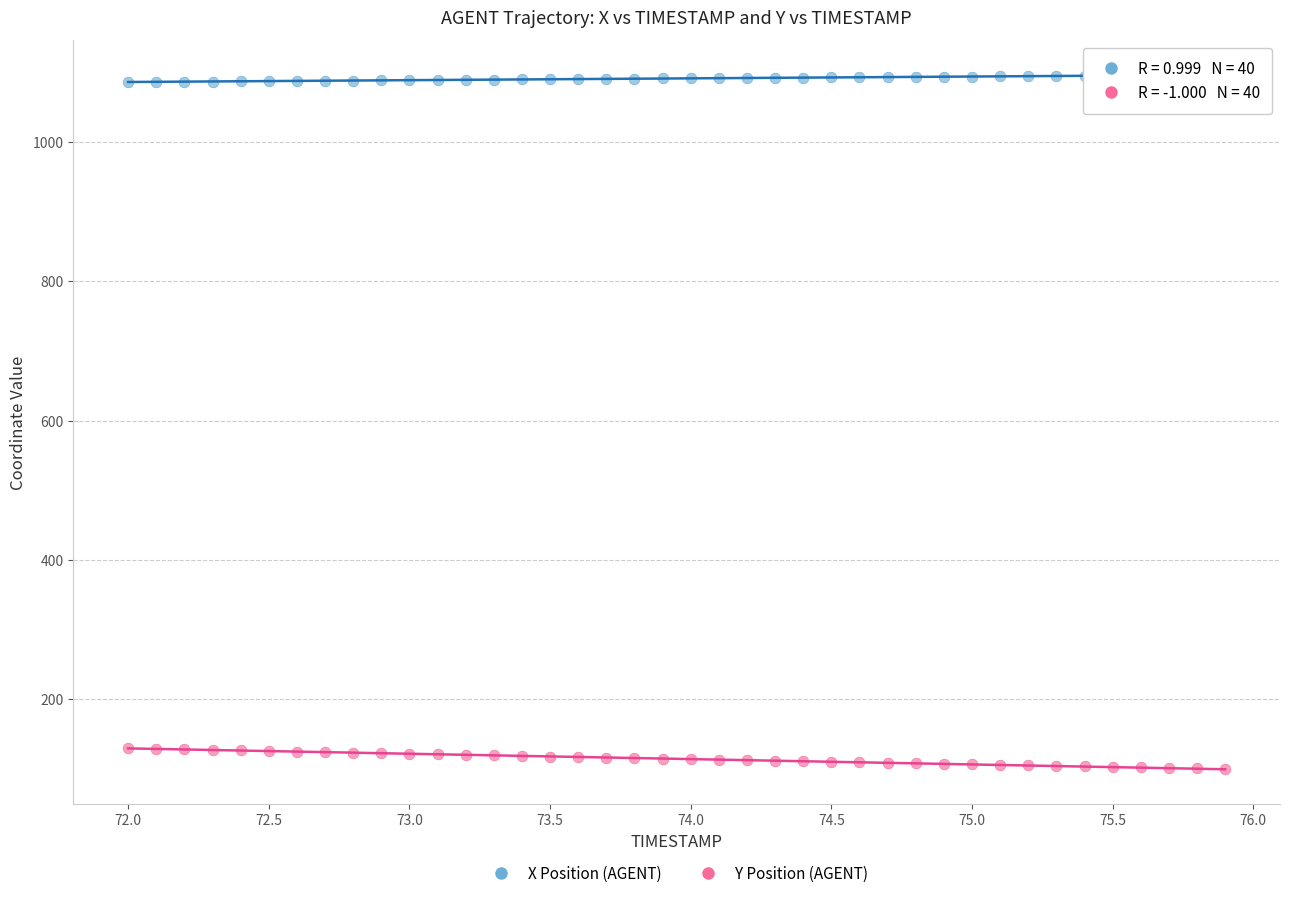

What are all the series names shown in the legend?

X Position (AGENT), Y Position (AGENT)